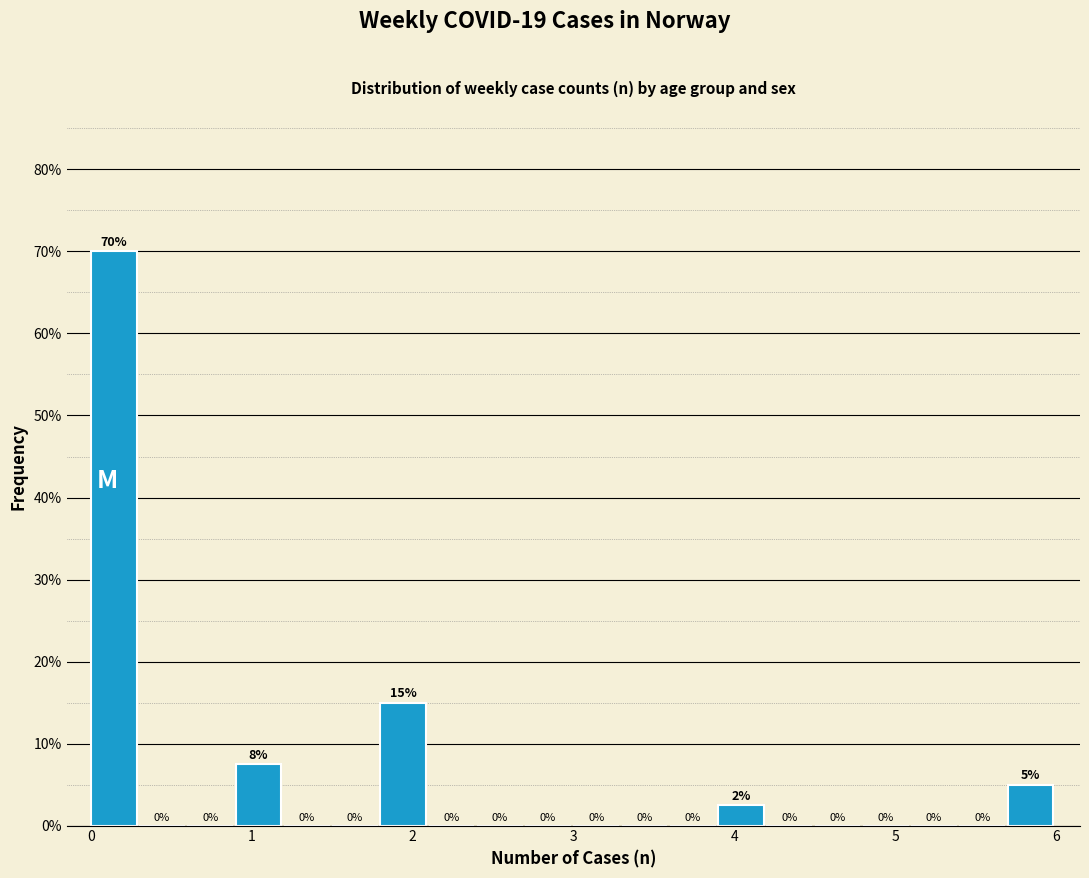

Around what value on the x-axis is the tallest bar? Give the approximate position of its centre, as read against the axis.

0.1